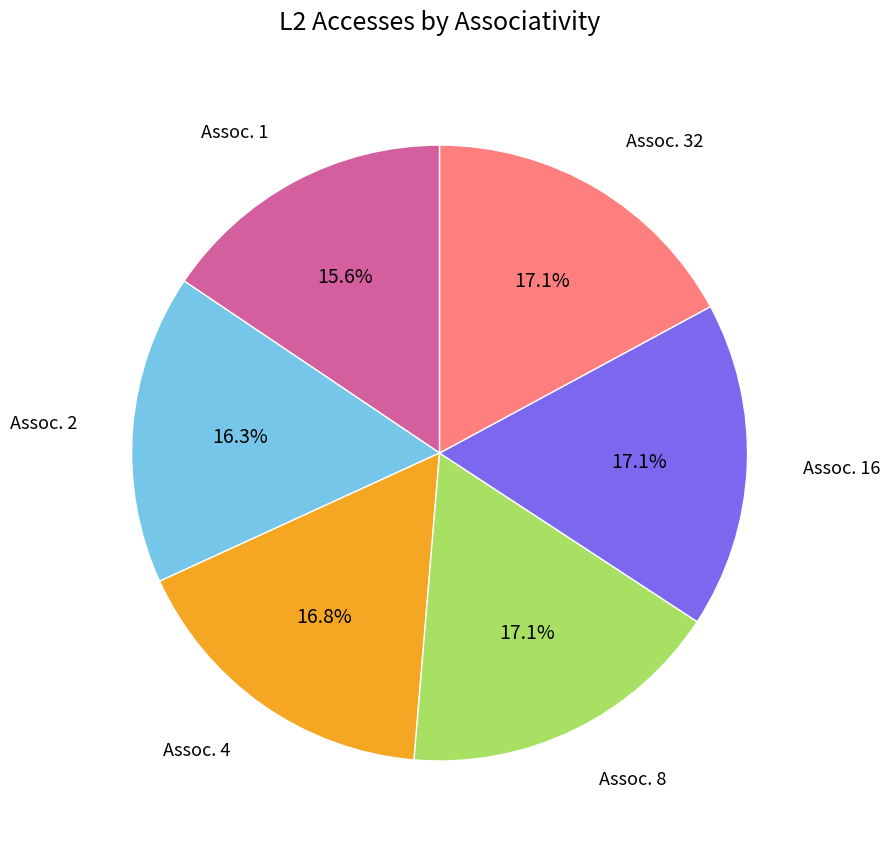

Is there a majority slice in this chart?

No